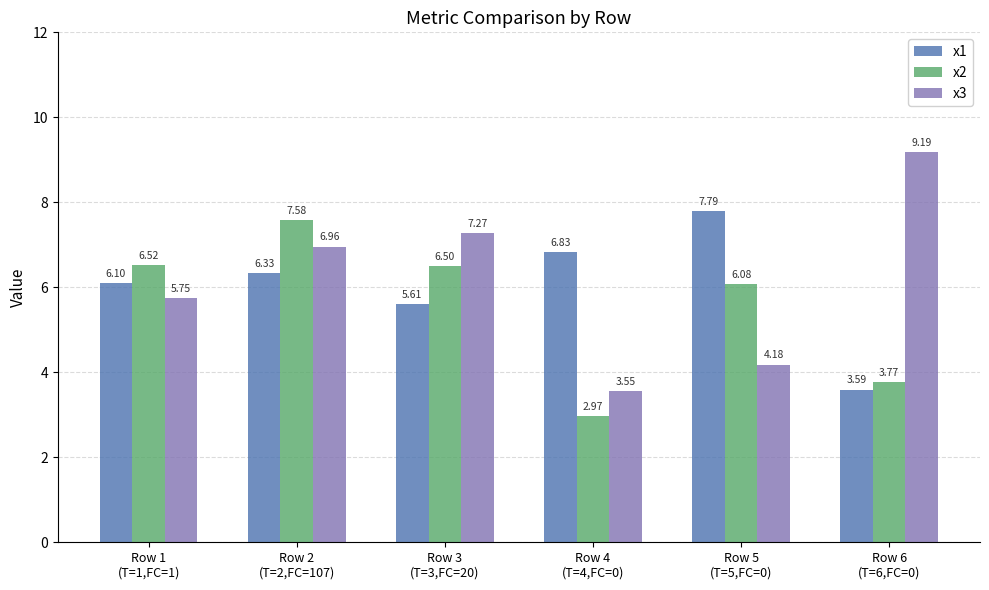

How many bars are there in total?

18